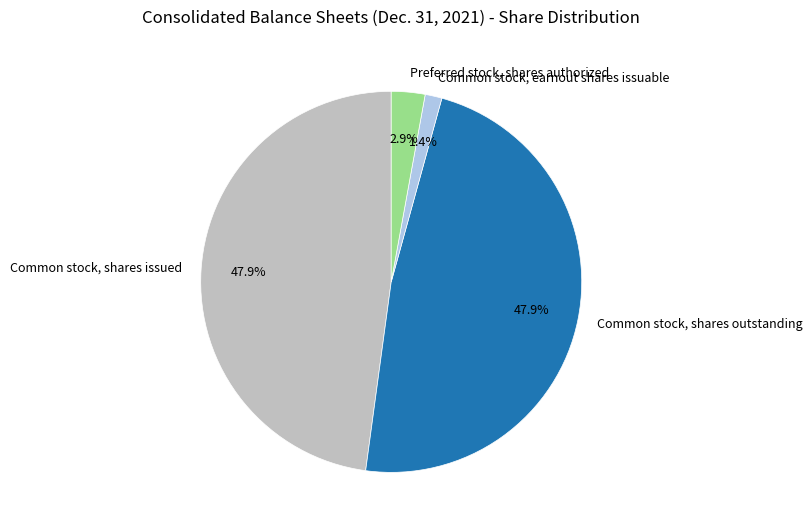

Which has a higher value, Common stock, shares outstanding or Common stock, earnout shares issuable?

Common stock, shares outstanding